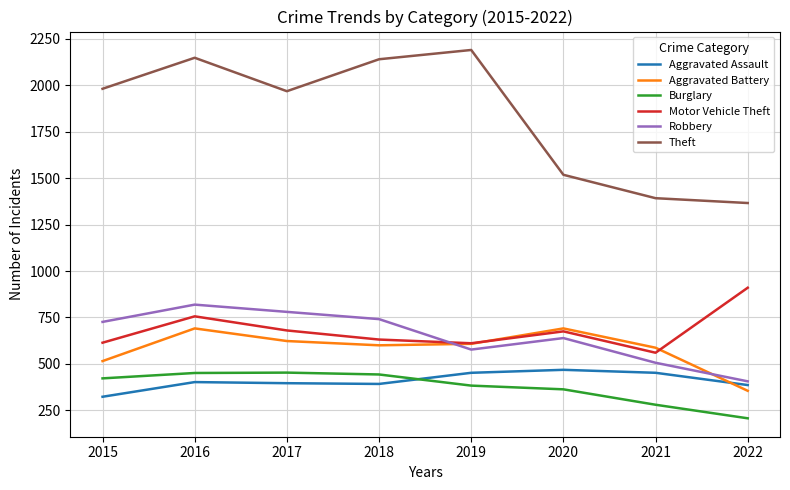

At which category does the chart reach its peak across all series?

2019